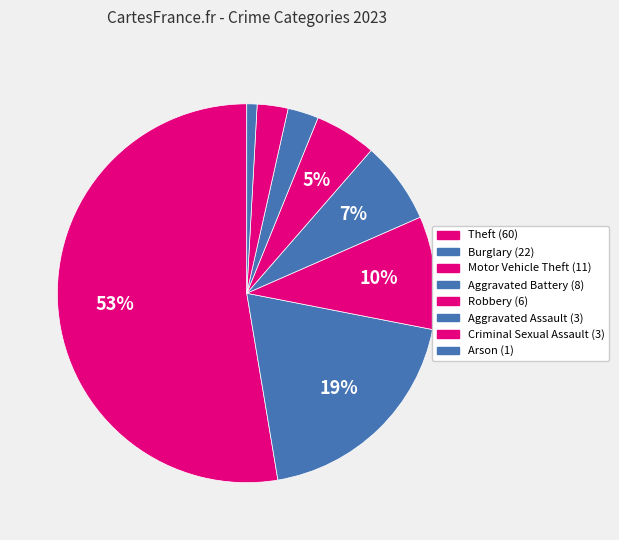

How many segments does this pie chart have?

8